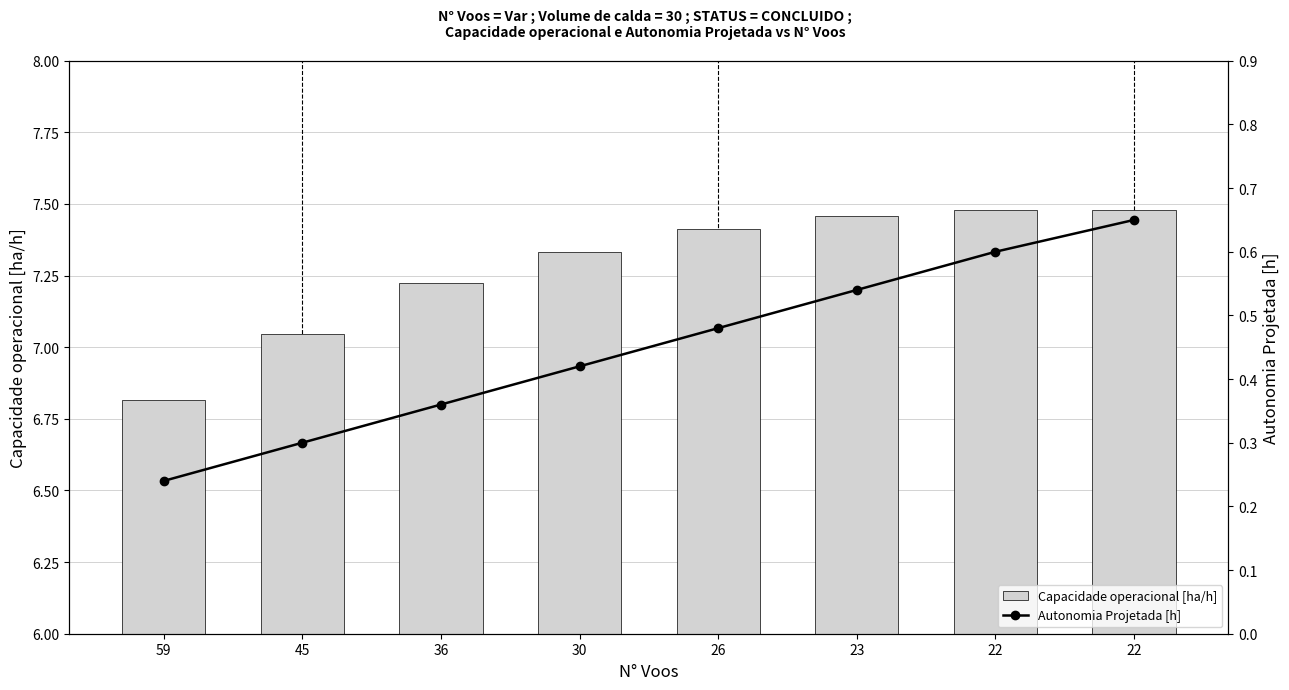

What is the spread (max minus min) of values at 22?

6.9